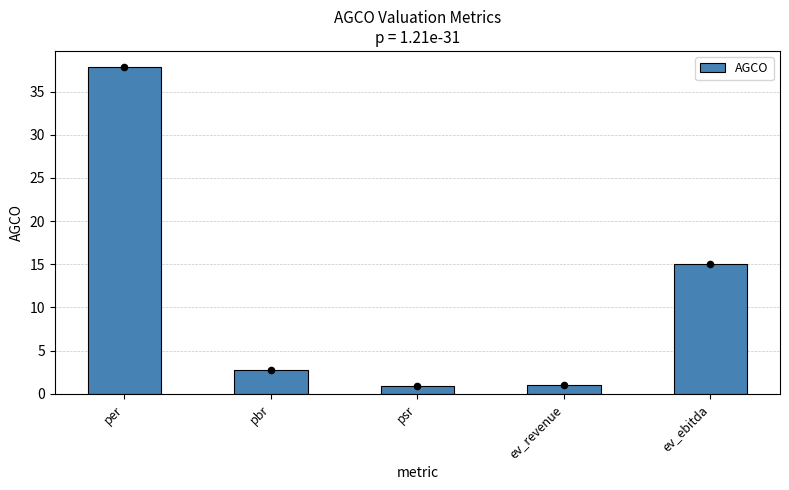

Between psr and per, which is larger?

per